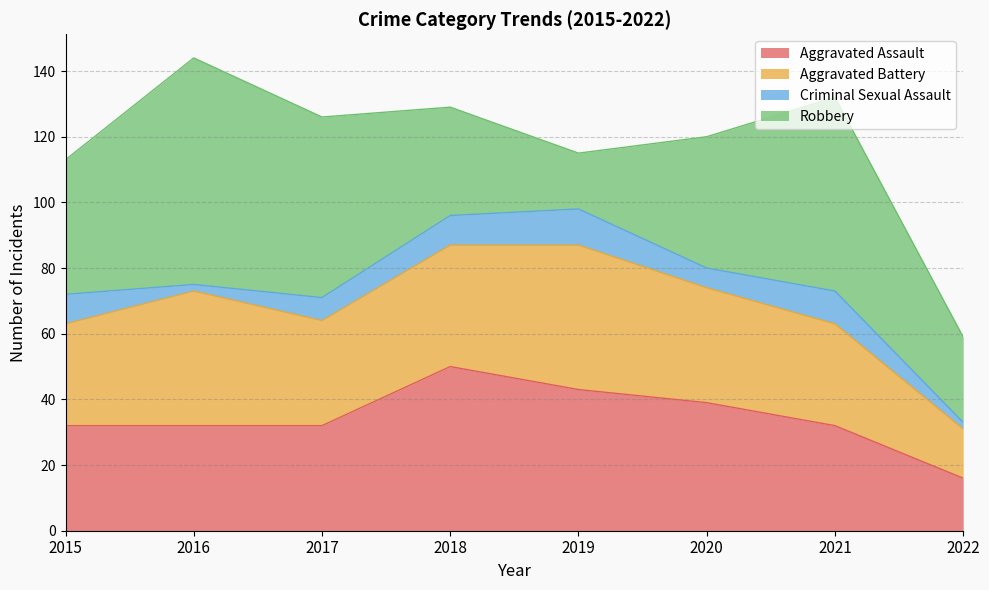

Reading left to right, what are all the values shown in this chart?

Aggravated Assault: 32	32	32	50	43	39	32	16
Aggravated Battery: 31	41	32	37	44	35	31	15
Criminal Sexual Assault: 9	2	7	9	11	6	10	2
Robbery: 41	69	55	33	17	40	59	26